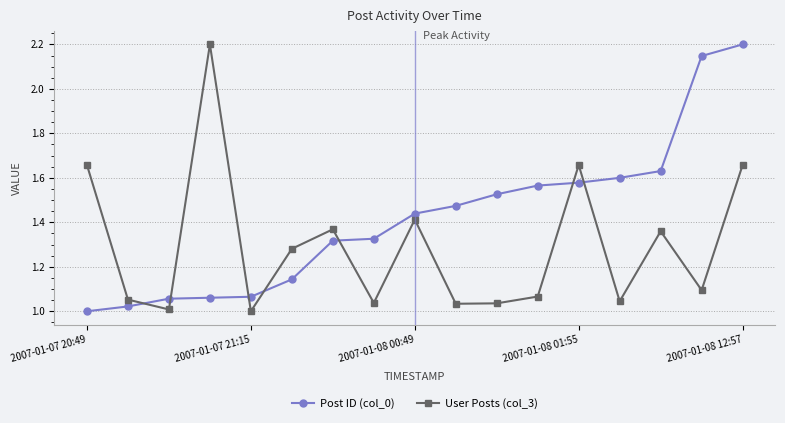

List the series in order of their overall mean, highest first.

Post ID (col_0), User Posts (col_3)